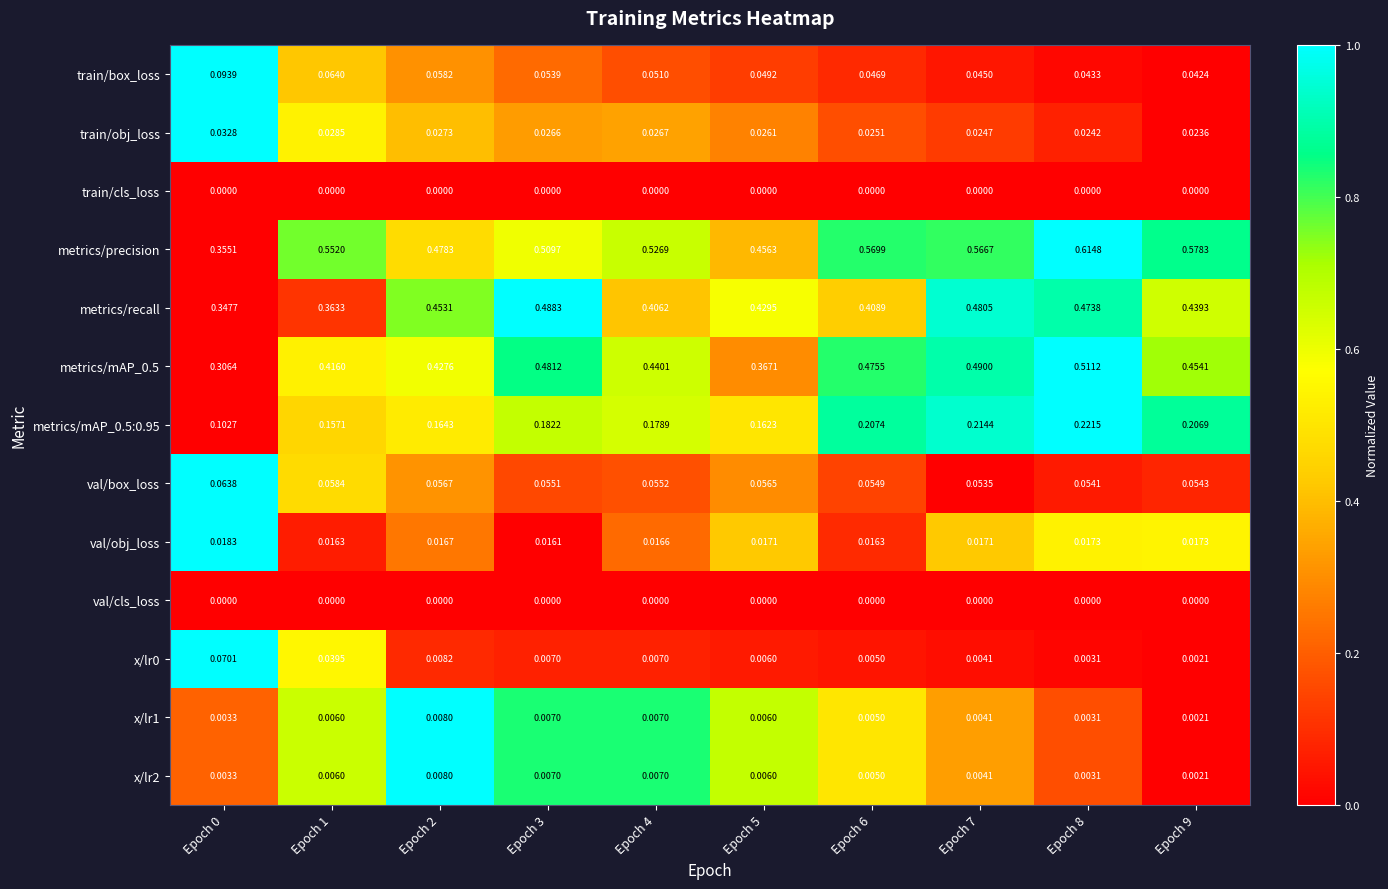

Which series has the widest spread of values?

metrics/precision